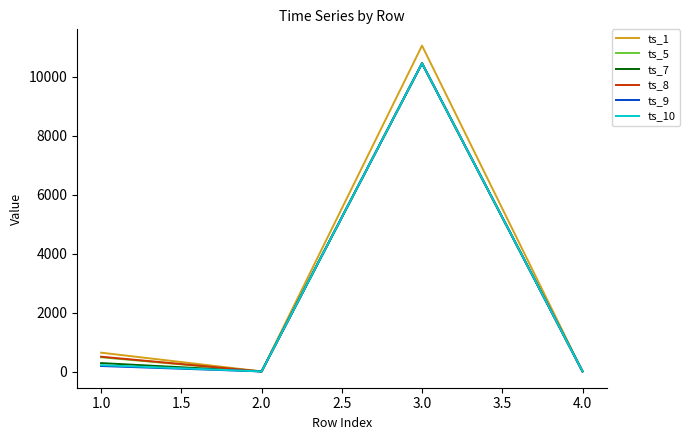

In ts_8, how many points are lower than both neighbors (excluding endpoints)?

1